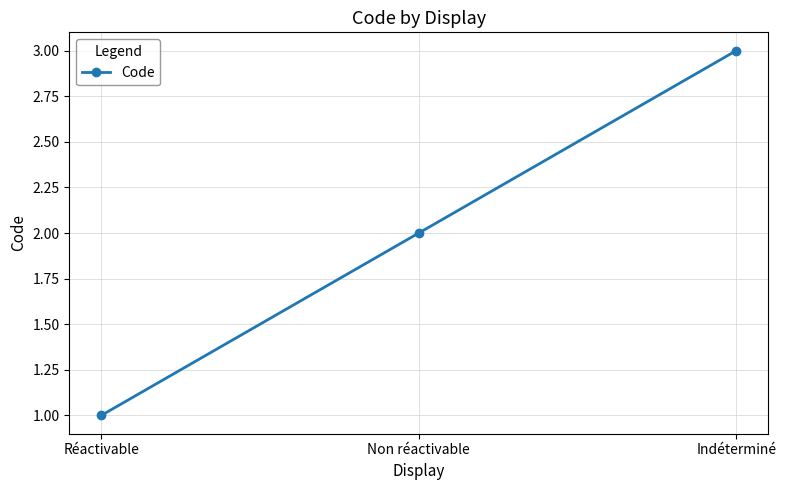

How many lines are shown in the chart?

1